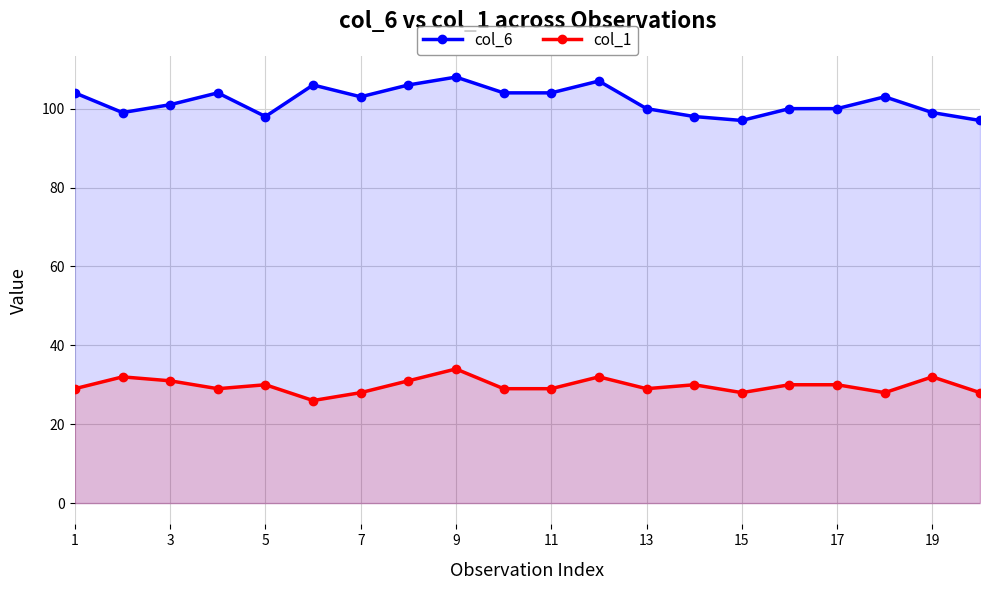

Count the number of categories in the chart.

20